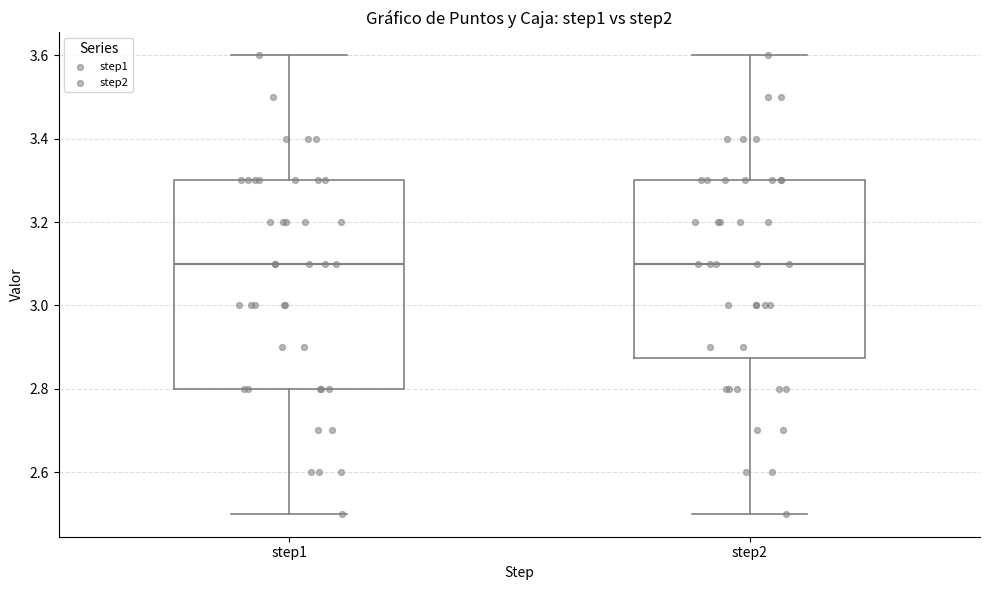

Reading left to right, read every box against the y-axis: the position of its median line, the range the box covers, and the ends of its whiskers. The values are not printed on the chart, so give them approximately, as read against the axis.

step1: median 3.10, box 2.80 to 3.30, whiskers 2.50 to 3.60
step2: median 3.10, box 2.88 to 3.30, whiskers 2.50 to 3.60